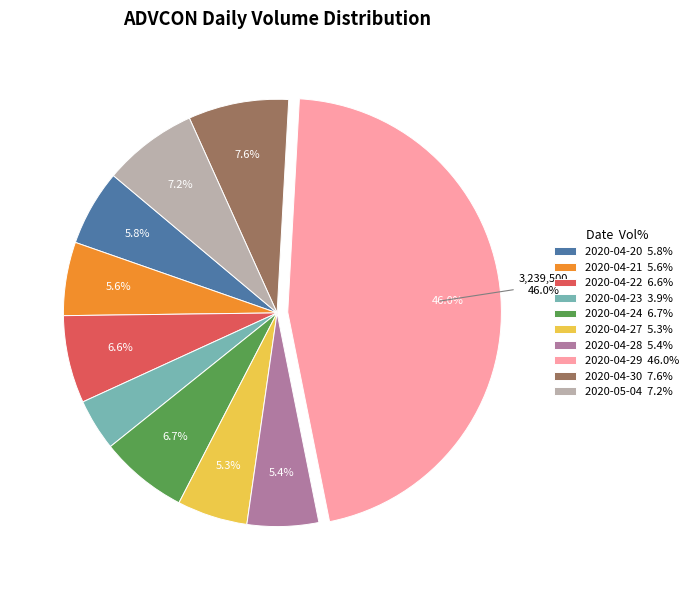

Does 2020-04-20 represent more than half of the total?

No